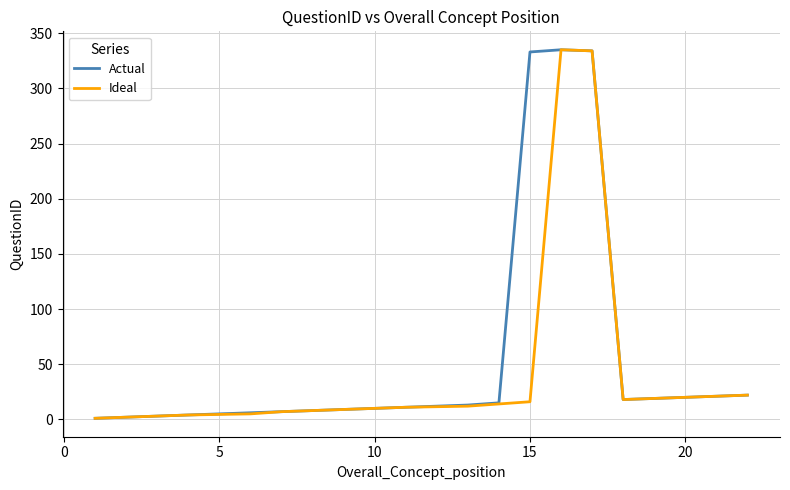

What are all the series names shown in the legend?

Actual, Ideal